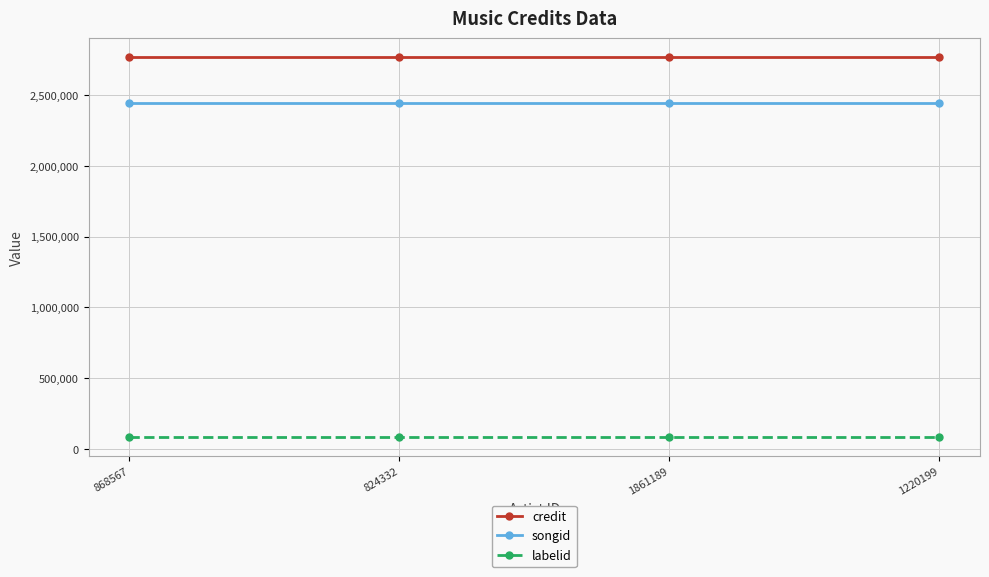

What is the sum of the labelid values at 868567 and 1220199?

167020